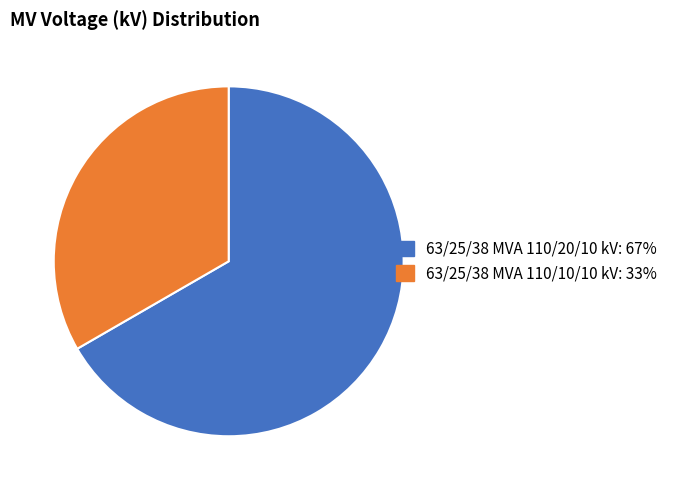

Which has a higher value, 63/25/38 MVA 110/20/10 kV or 63/25/38 MVA 110/10/10 kV?

63/25/38 MVA 110/20/10 kV